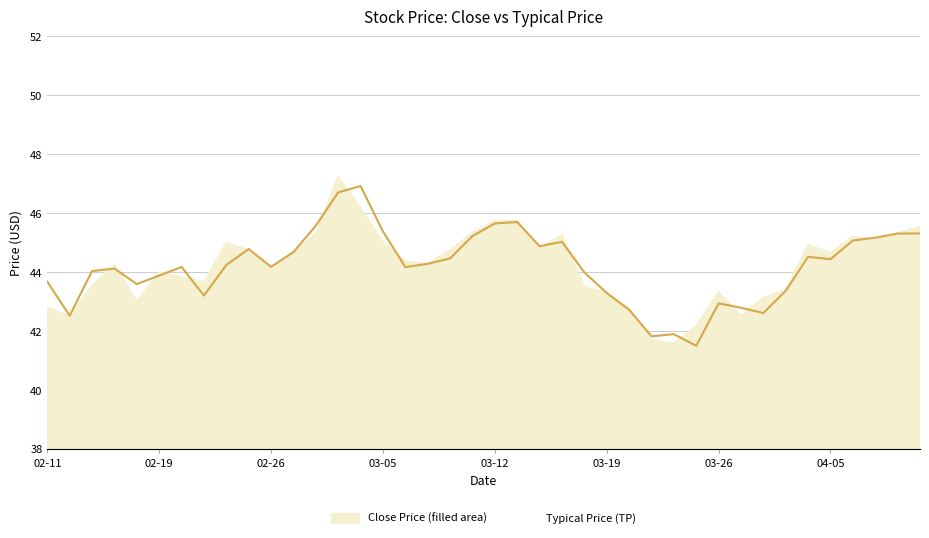

How many series are shown in this chart?

1